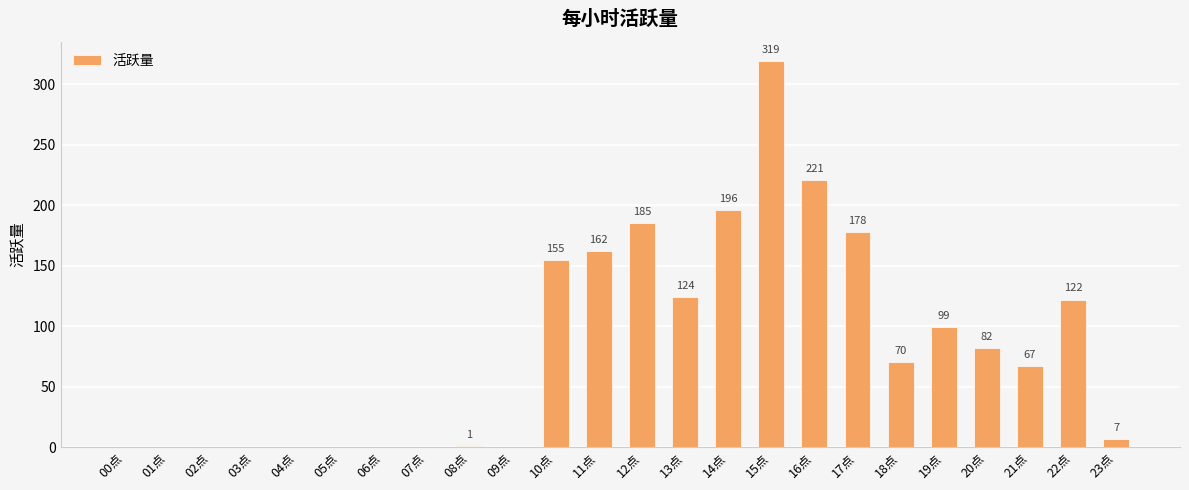

How many values are above zero?

15